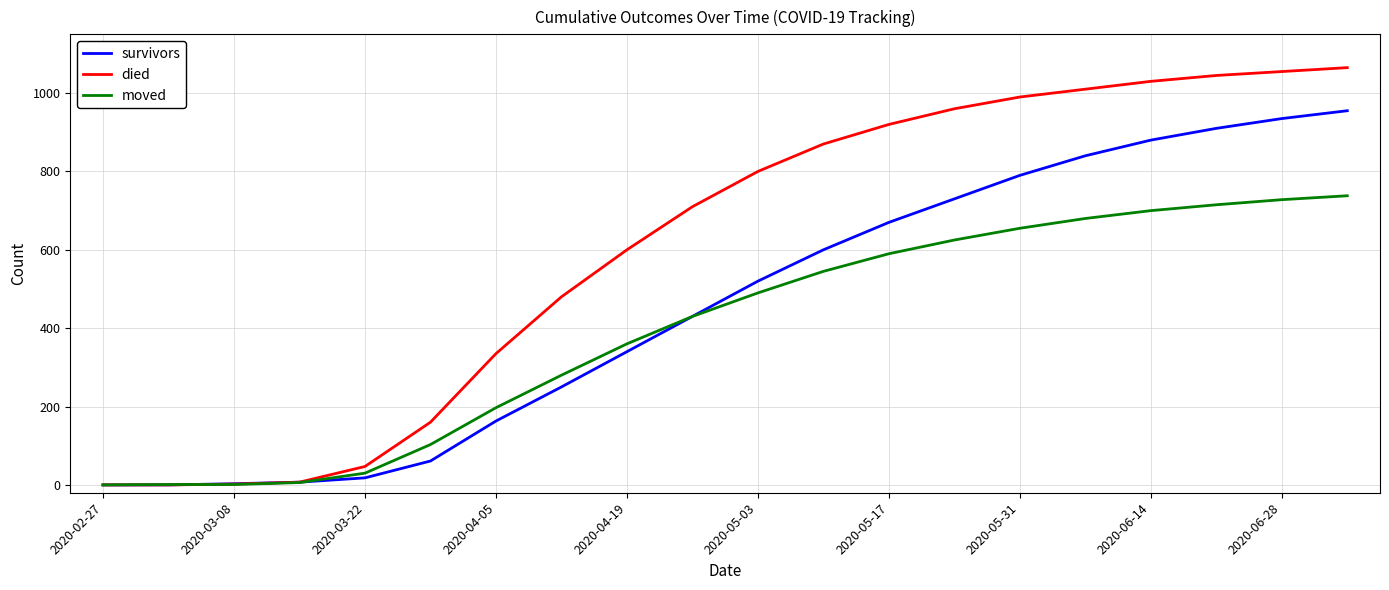

What is the highest value of the moved series?

738